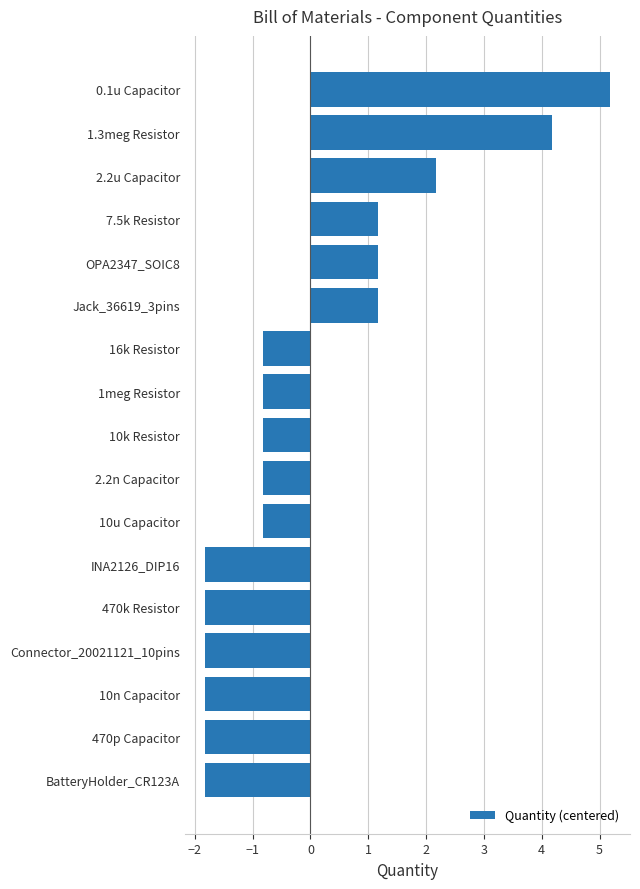

What value does the data have at 470k Resistor?

-1.8